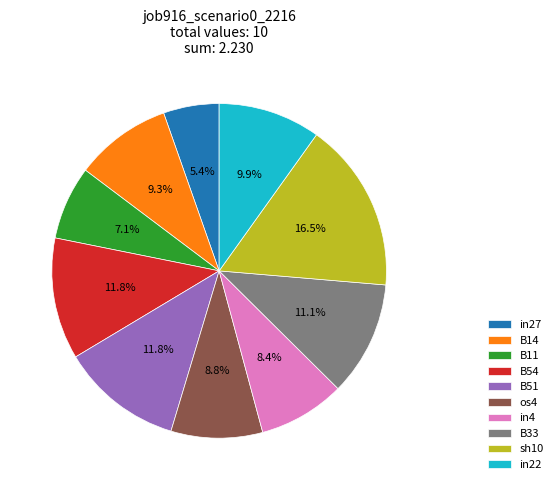

To the nearest percent, what is the difference between the largest and smallest slice percentages?

11%